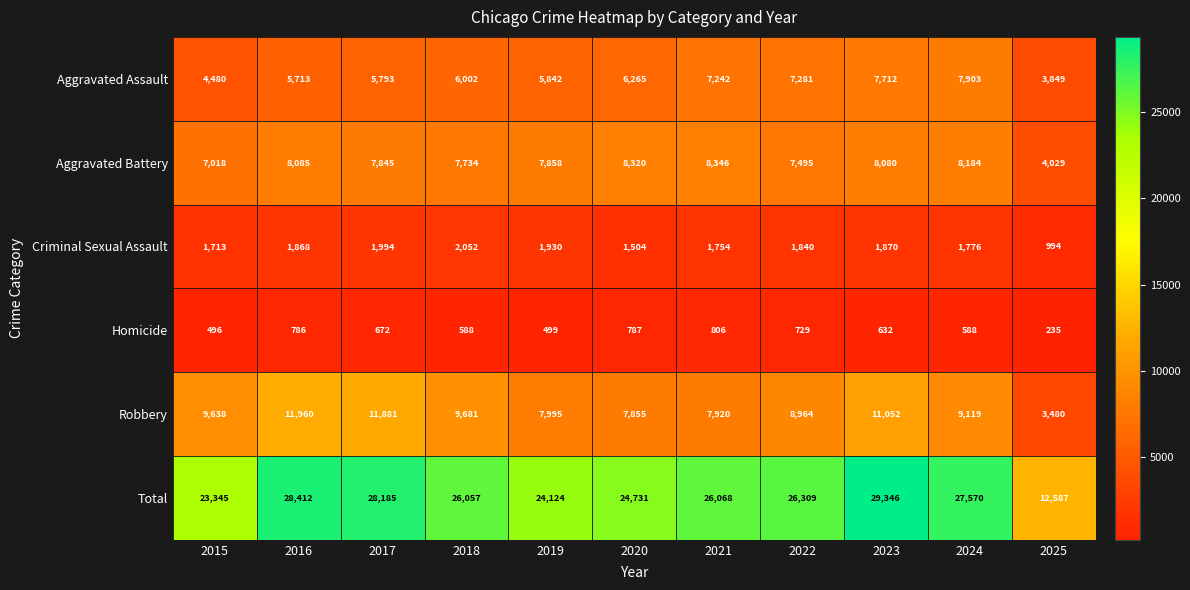

How many distinct data groups are displayed?

6